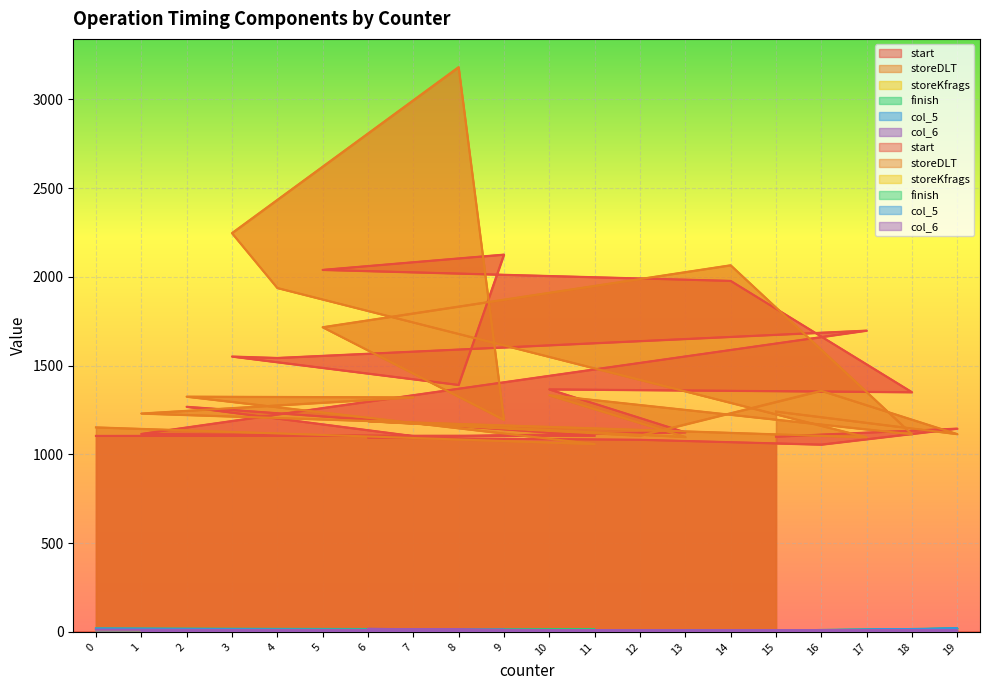

What is the difference between the storeKfrags values at 9 and 14?

2